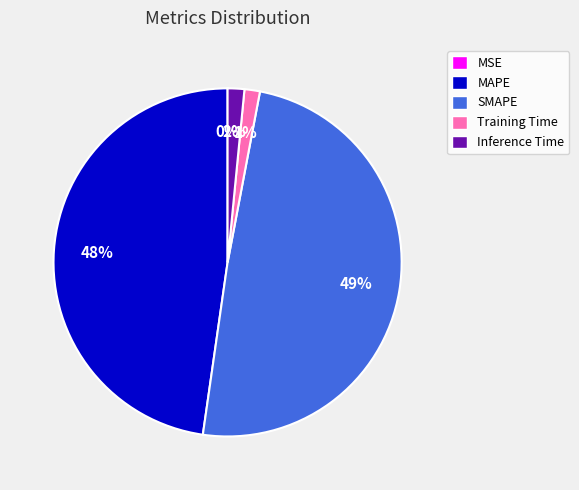

To the nearest percent, what portion does Inference Time represent?

2%